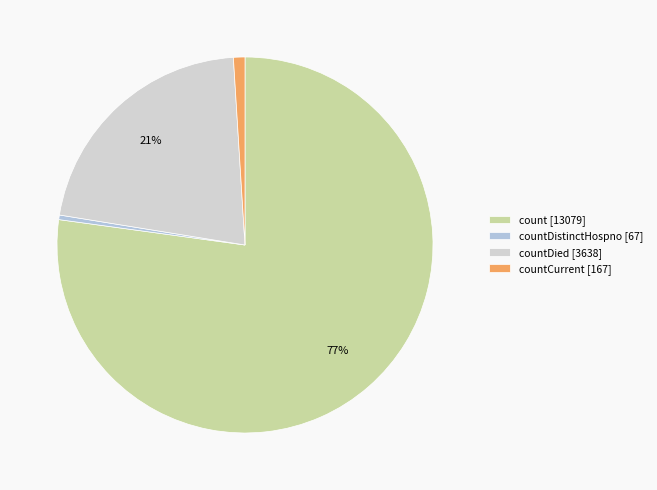

Count the number of slices in the pie.

4